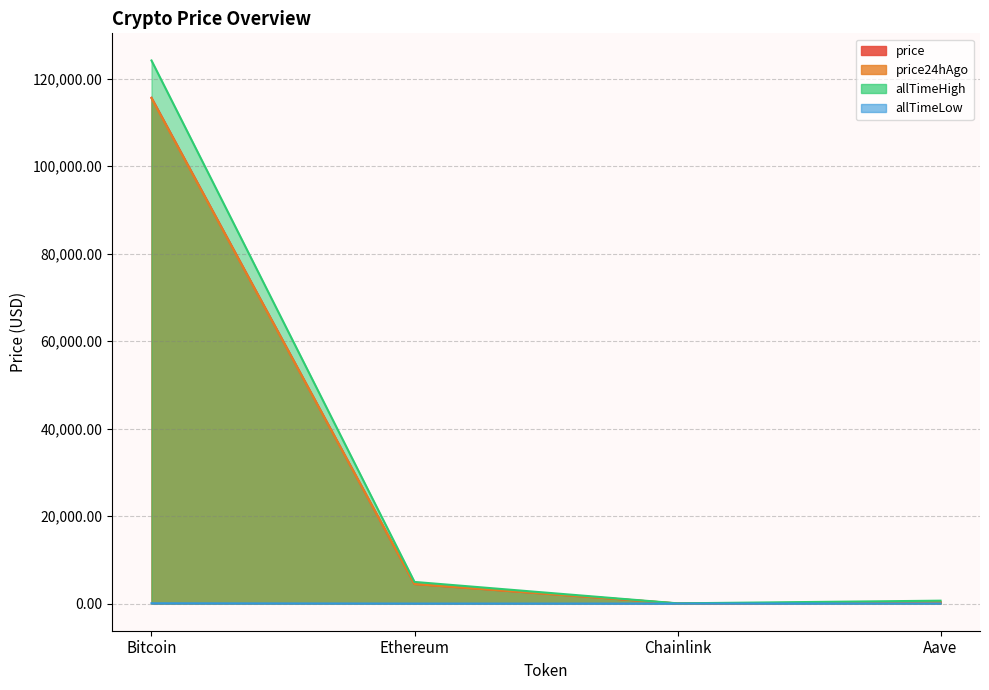

True or false: price and allTimeHigh cross at least once.

False